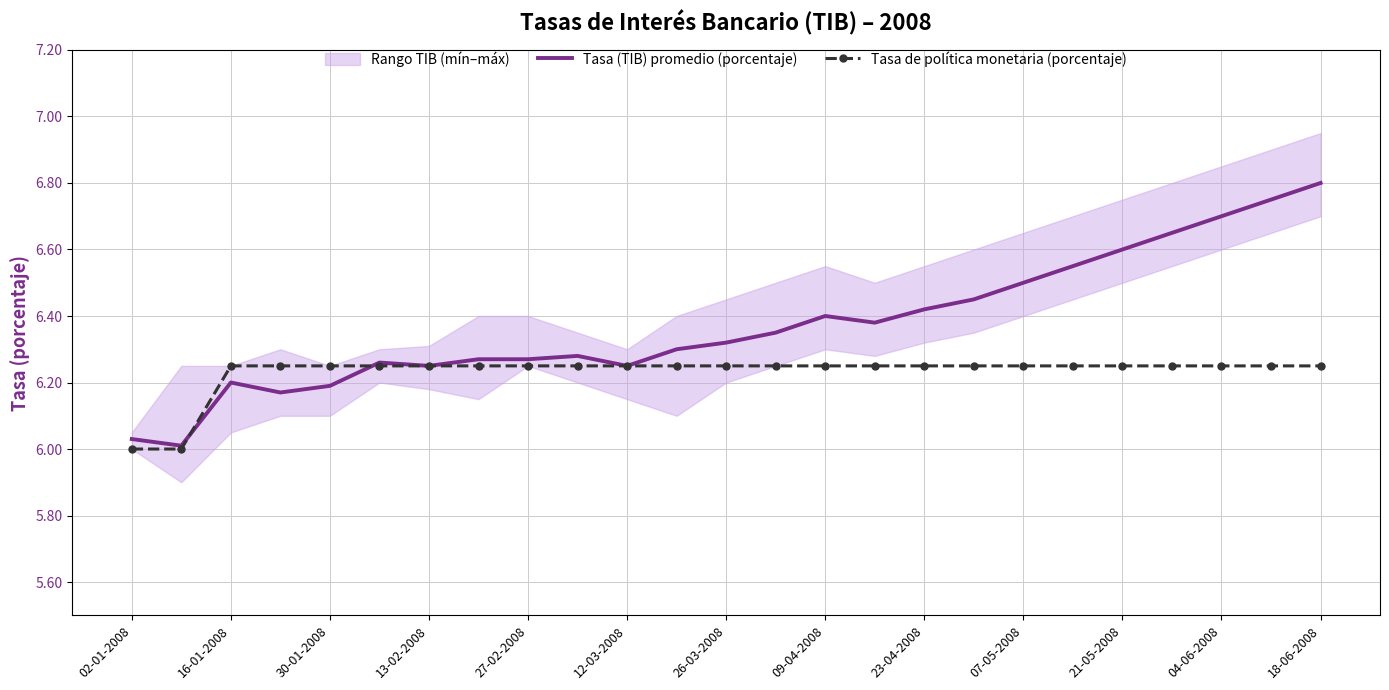

True or false: Tasa de política monetaria (porcentaje) has a value of 6.2 at 09-04-2008.

True